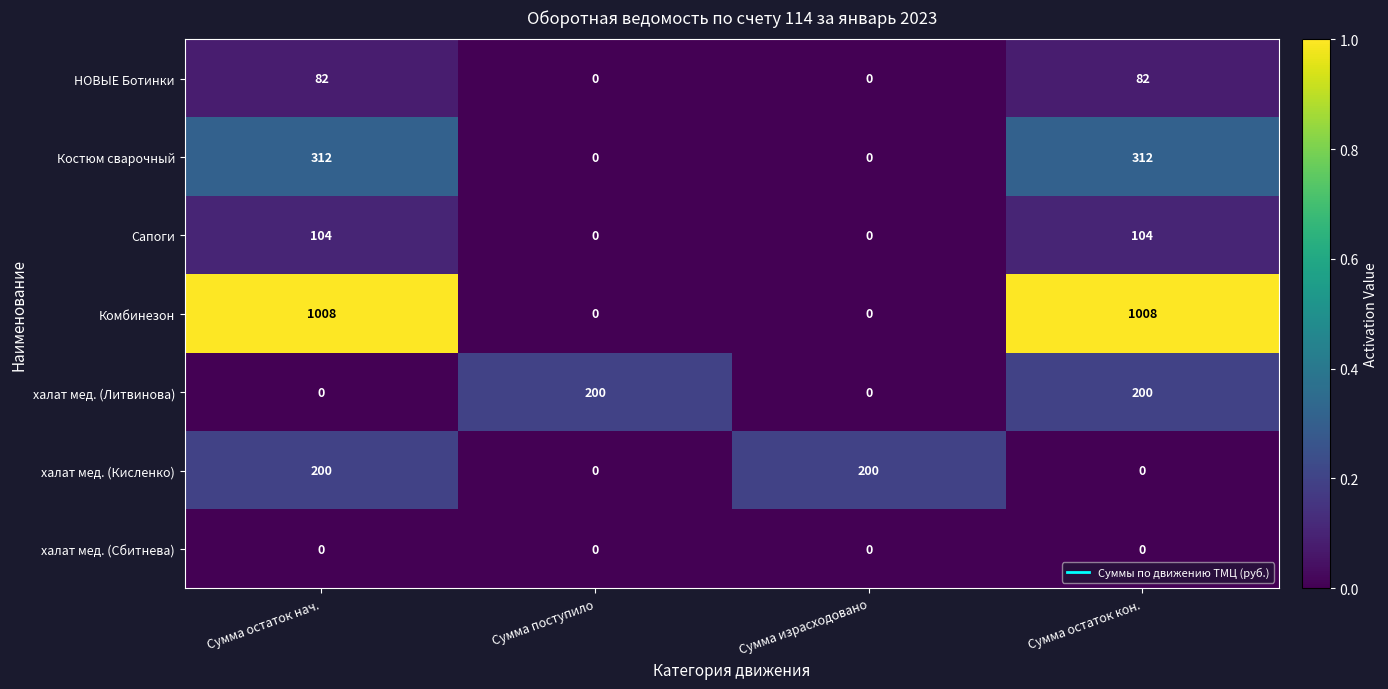

Is it true that Комбинезон equals 697 at Сумма израсходовано?

False